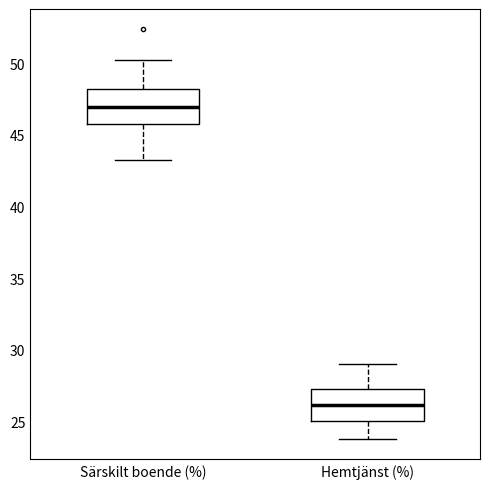

Reading left to right, transcribe this box plot: for each box, give where its median line is, the range the box spans, and where its two whiskers end, as read against the y-axis. The values are not printed on the chart, so give them approximately, as read against the axis.

Särskilt boende (%): median 47.0, box 45.5 to 48.0, whiskers 43.0 to 50.0
Hemtjänst (%): median 26.0, box 25.0 to 27.0, whiskers 24.0 to 29.0